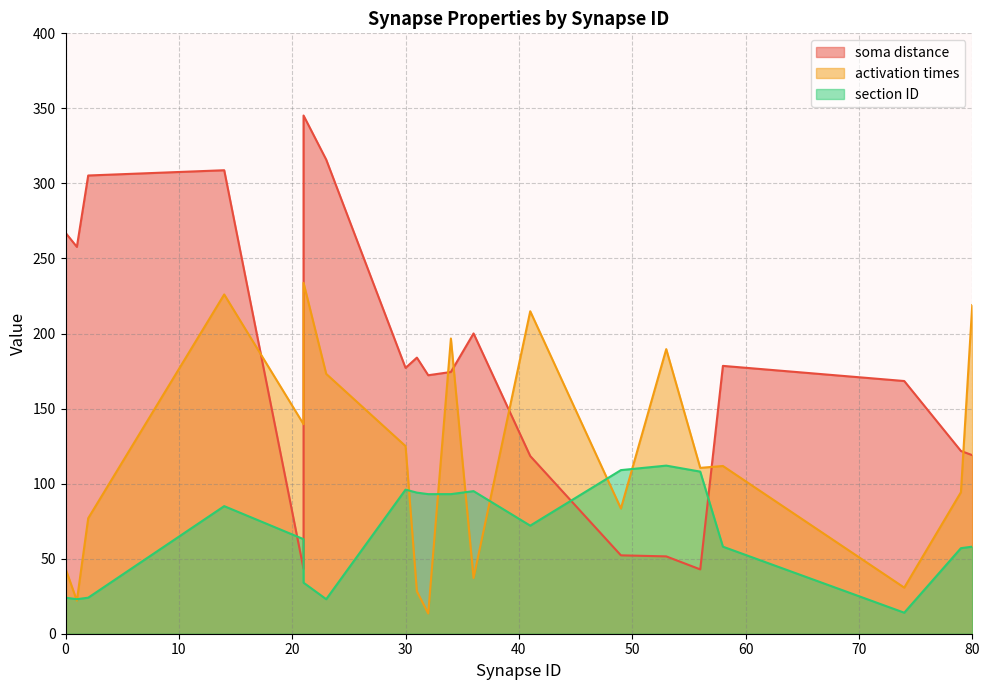

Count the number of categories in the chart.

20